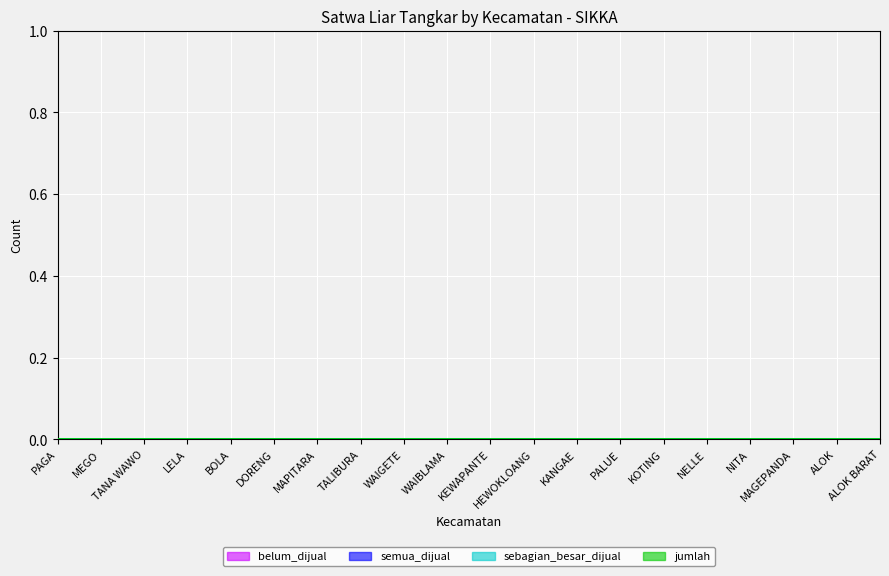

True or false: n_utp_tangkar_satwa_liar_belum_dijual and n_utp_tangkar_satwa_liar_semua_dijual cross at least once.

False